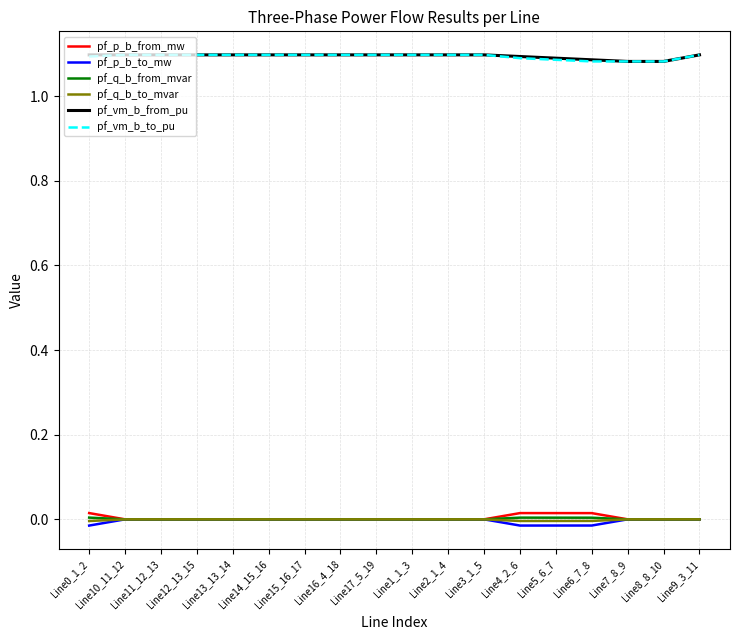

True or false: pf_vm_b_from_pu and pf_q_b_to_mvar intersect in this chart.

False